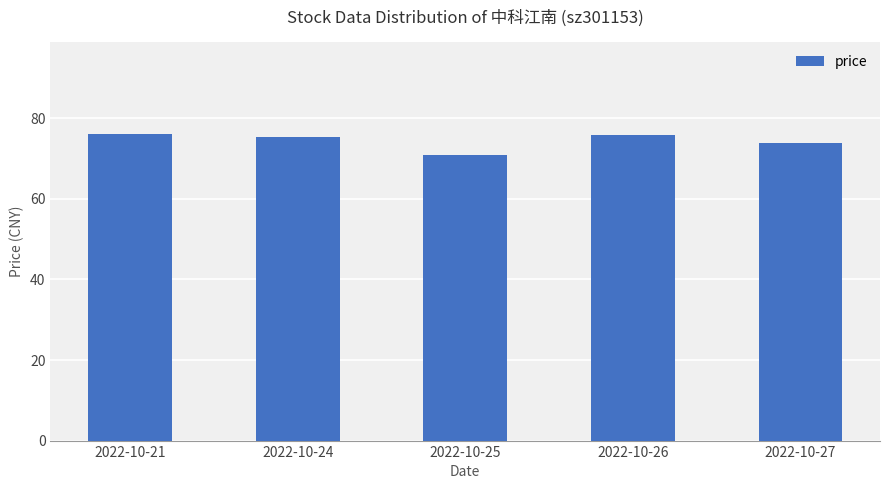

At which category does the chart reach its minimum across all series?

2022-10-25